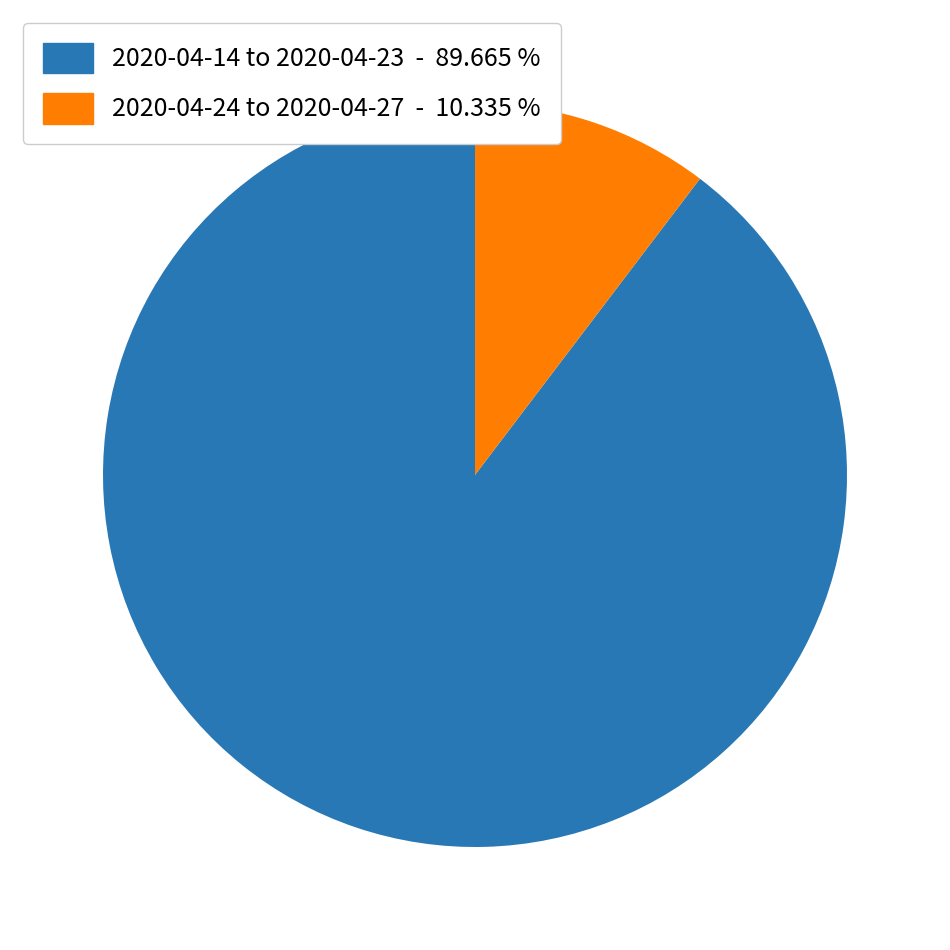

Is there any slice that represents more than half of the pie?

Yes